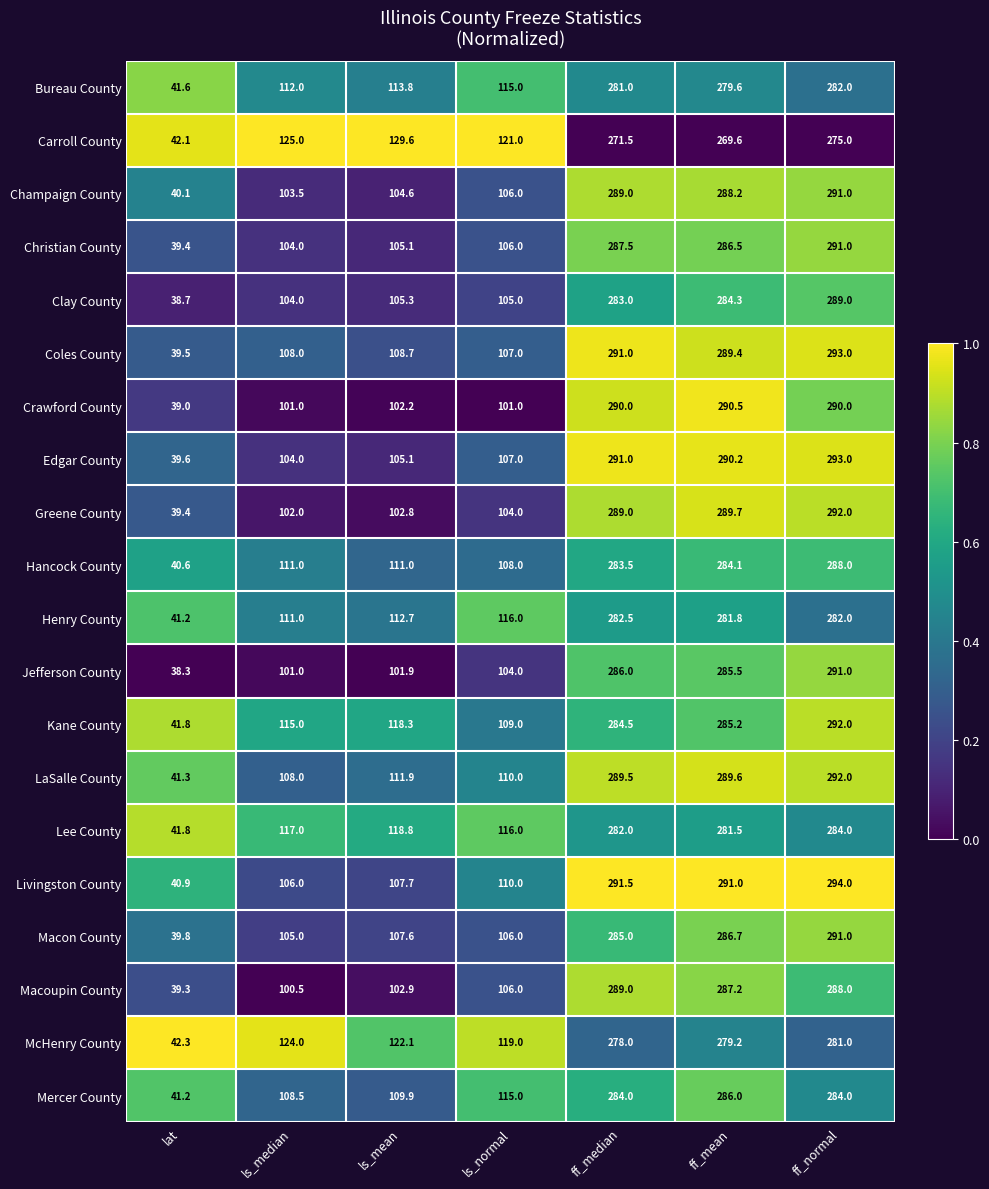

How many data points does each series have?

7